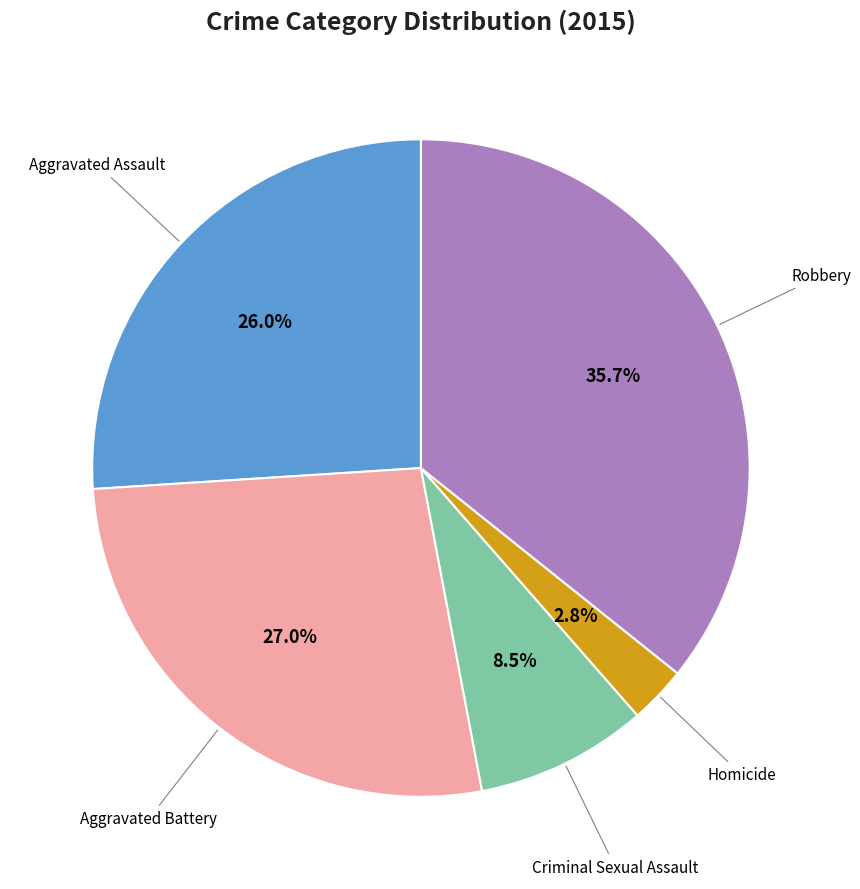

Is there any slice that represents more than half of the pie?

No